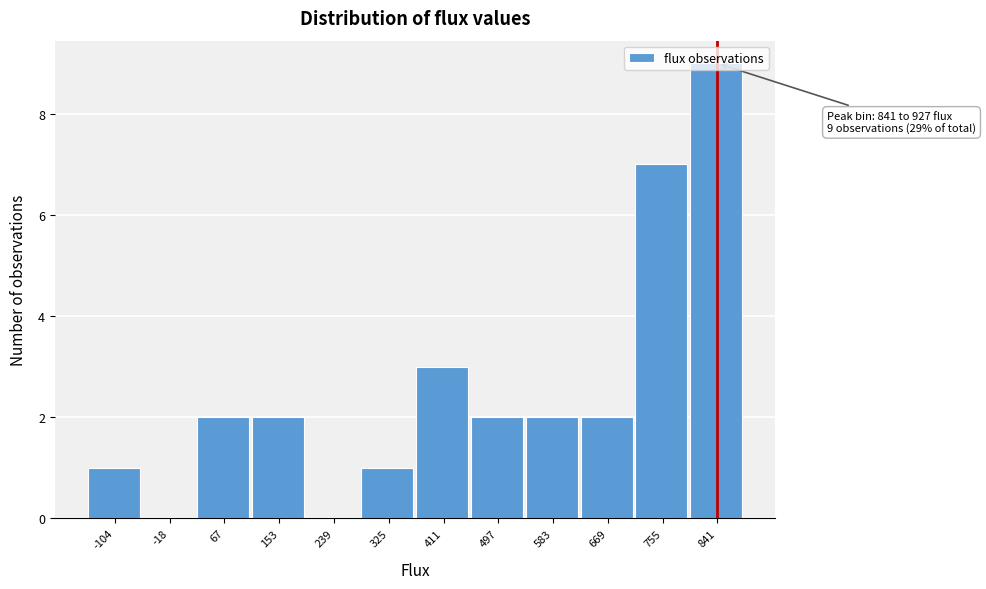

Which category has the highest value across all series?

841